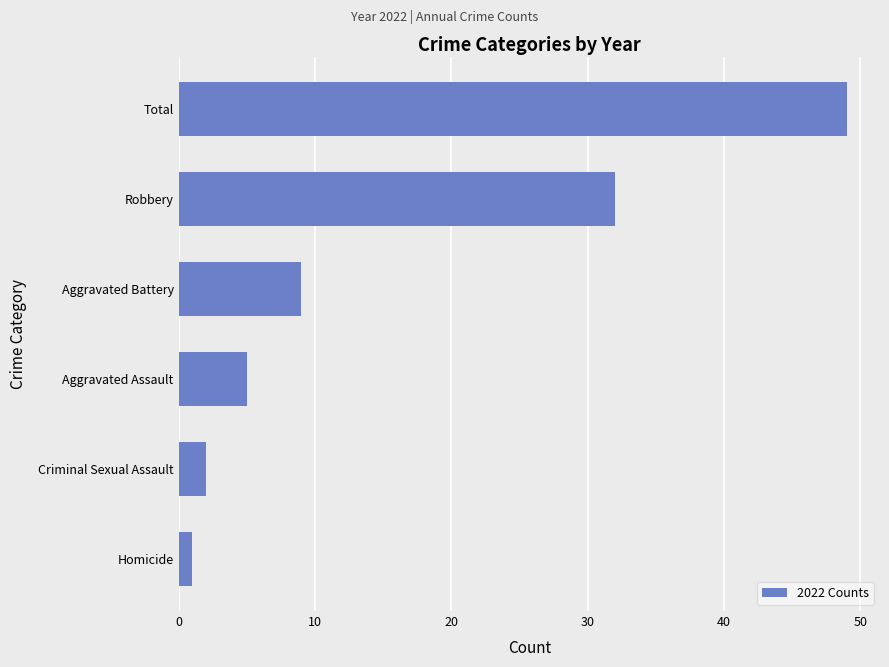

True or false: the data shows 5 at Aggravated Assault.

True